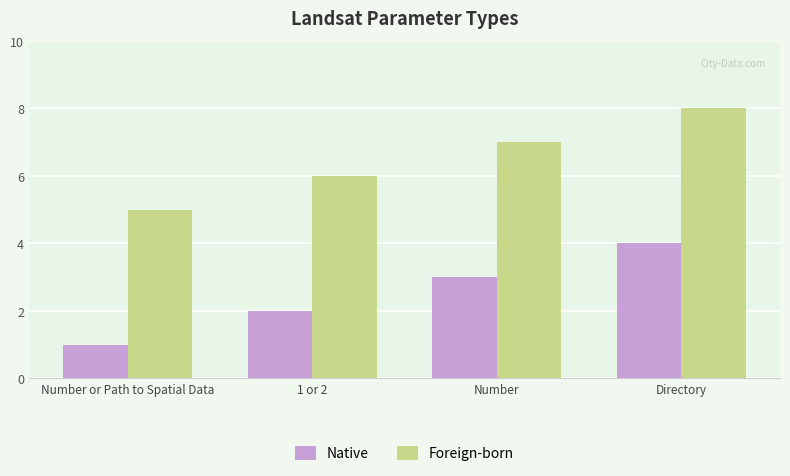

At Directory, list the series in order from largest to smallest.

Foreign-born, Native